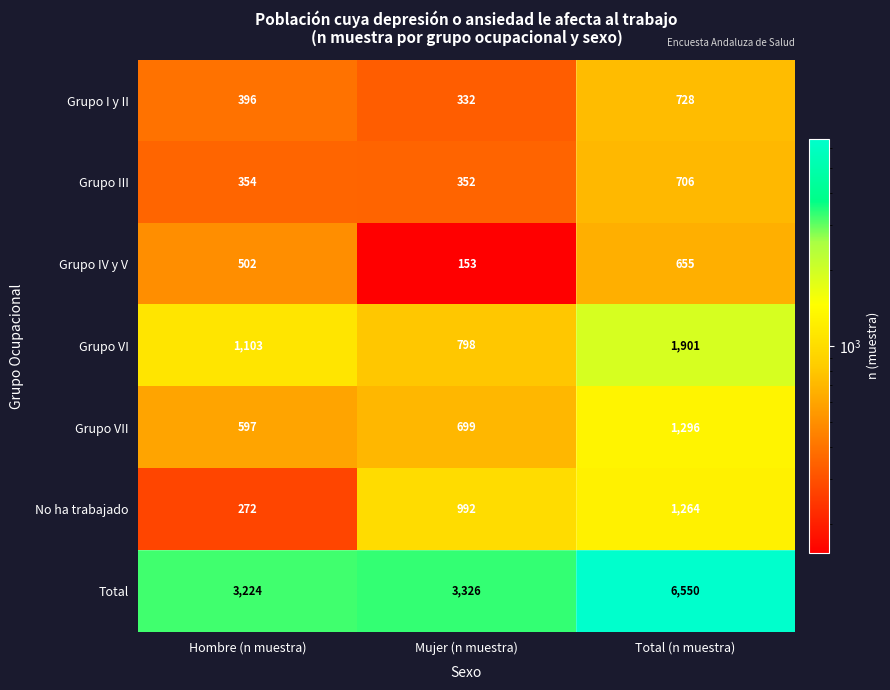

Count the number of data series in this chart.

7